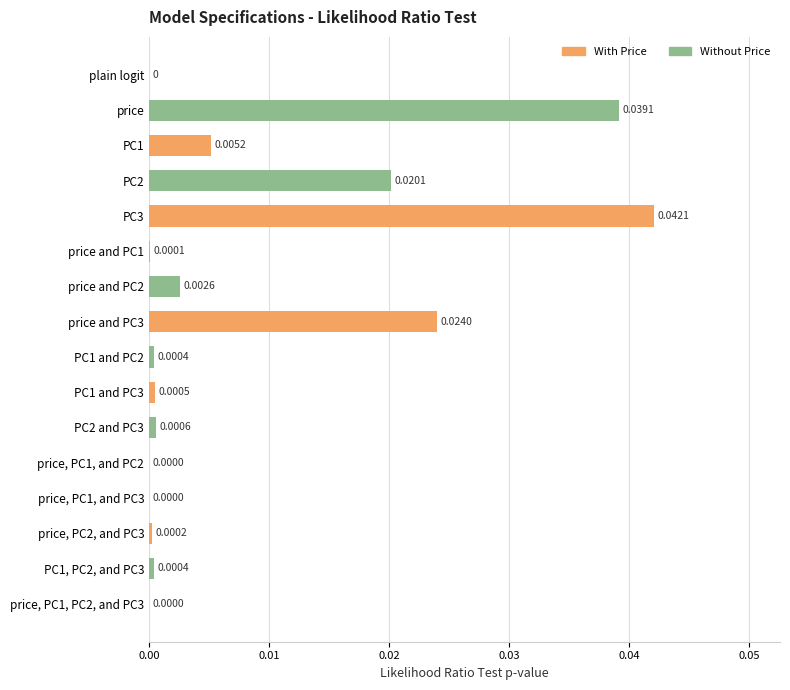

How many categories are shown in the chart?

16